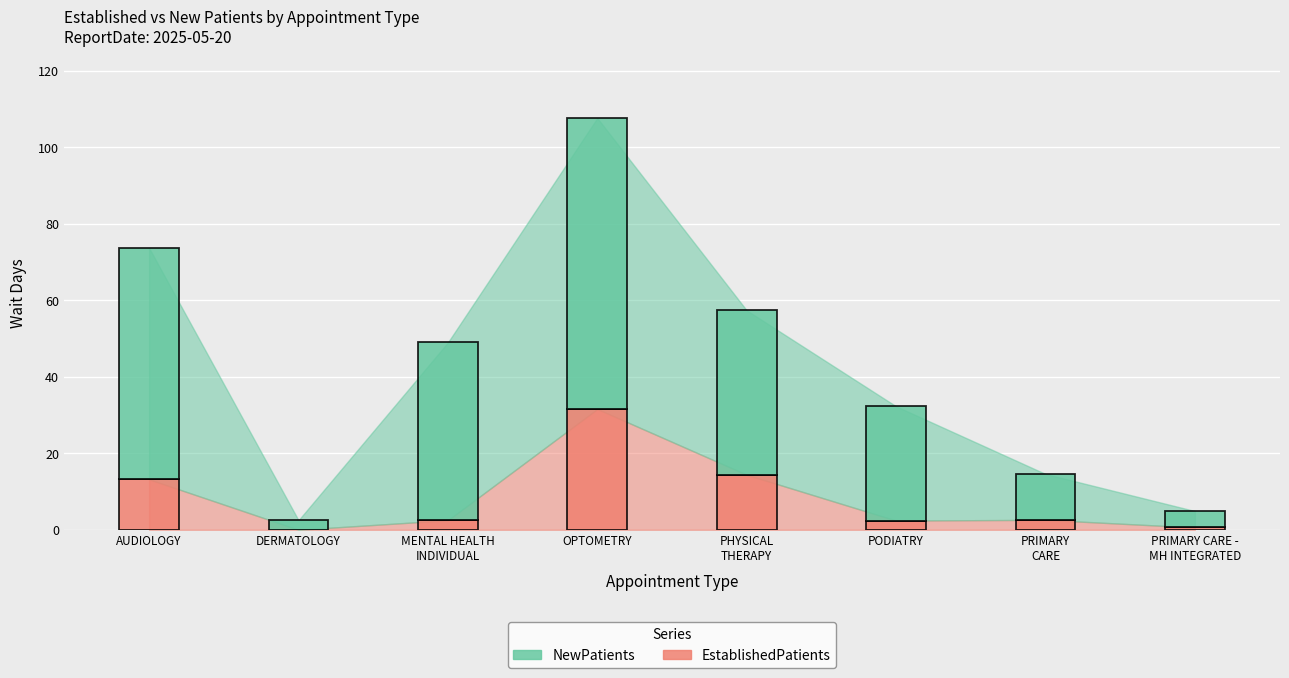

What are all the series names shown in the legend?

NewPatients, EstablishedPatients